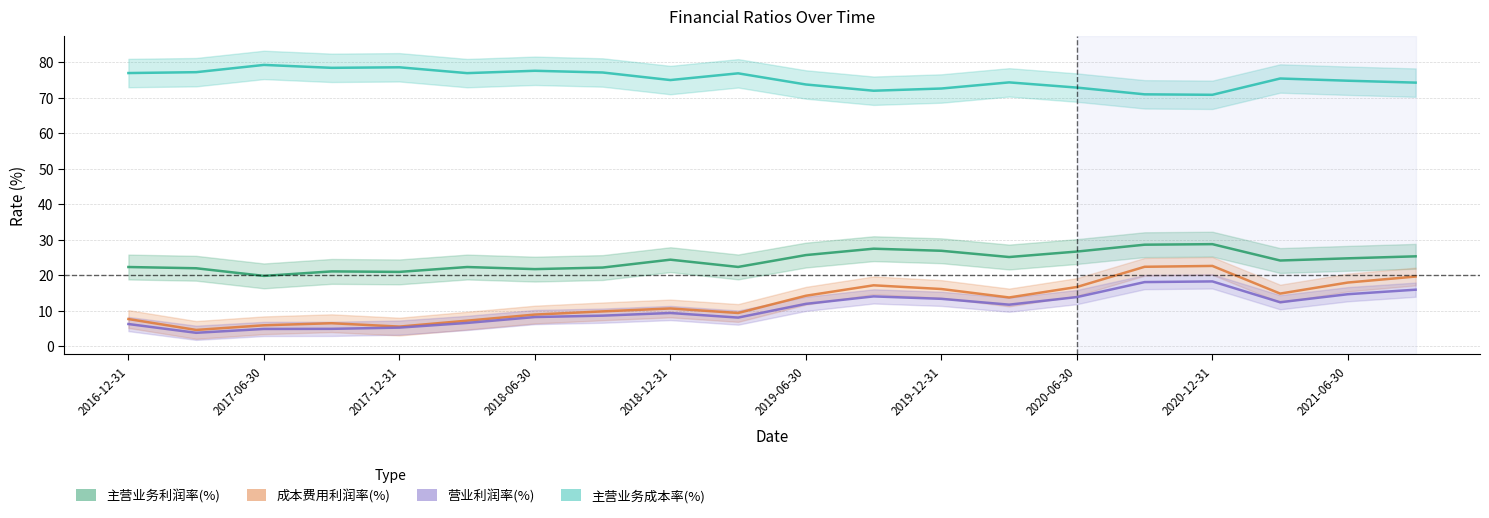

Reading left to right, what are all the values shown in this chart?

主营业务利润率(%): 22.3	21.9	19.8	21.1	20.9	22.3	21.7	22.1	24.4	22.3	25.7	27.4	26.9	25.1	26.6	28.6	28.7	24.1	24.7	25.3
成本费用利润率(%): 7.6	4.6	5.9	6.5	5.5	7.2	8.9	9.8	10.6	9.3	14.2	17.1	16.1	13.7	16.7	22.4	22.6	14.8	17.9	19.6
营业利润率(%): 6.2	3.8	4.8	4.9	5.2	6.5	8.2	8.6	9.3	8.0	11.9	14.0	13.3	11.7	13.8	18.0	18.2	12.4	14.6	15.9
主营业务成本率(%): 76.9	77.2	79.2	78.4	78.5	76.9	77.5	77.1	74.9	76.8	73.7	71.9	72.6	74.3	72.8	70.9	70.8	75.4	74.8	74.2